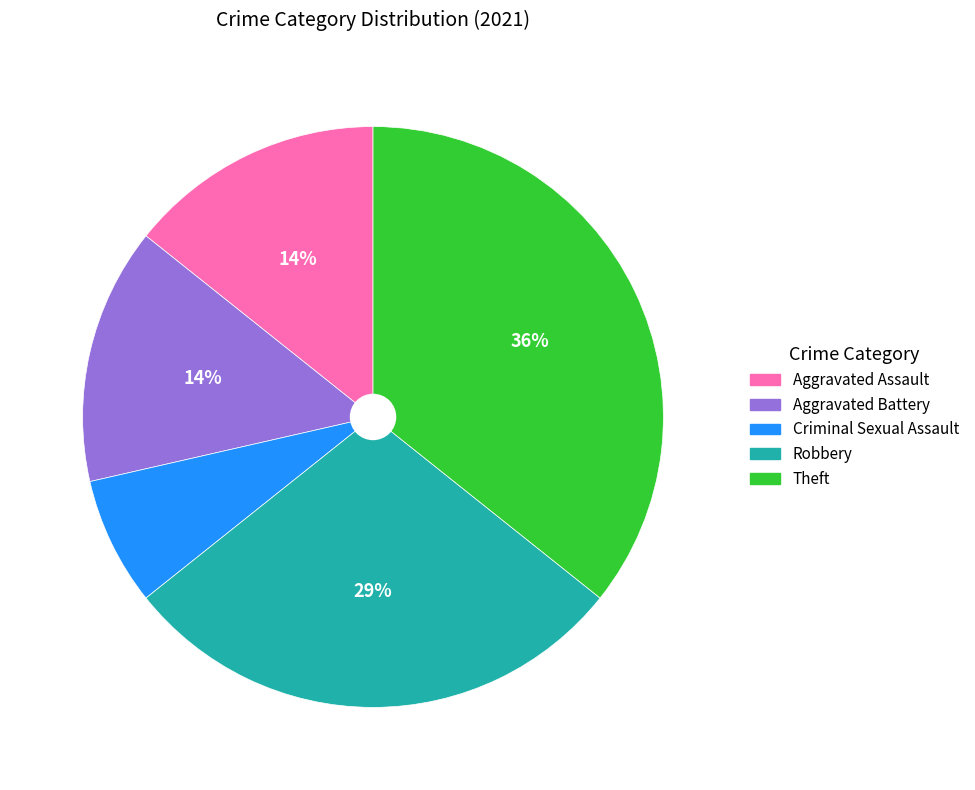

Is it true that Aggravated Assault is 14% of the pie?

True